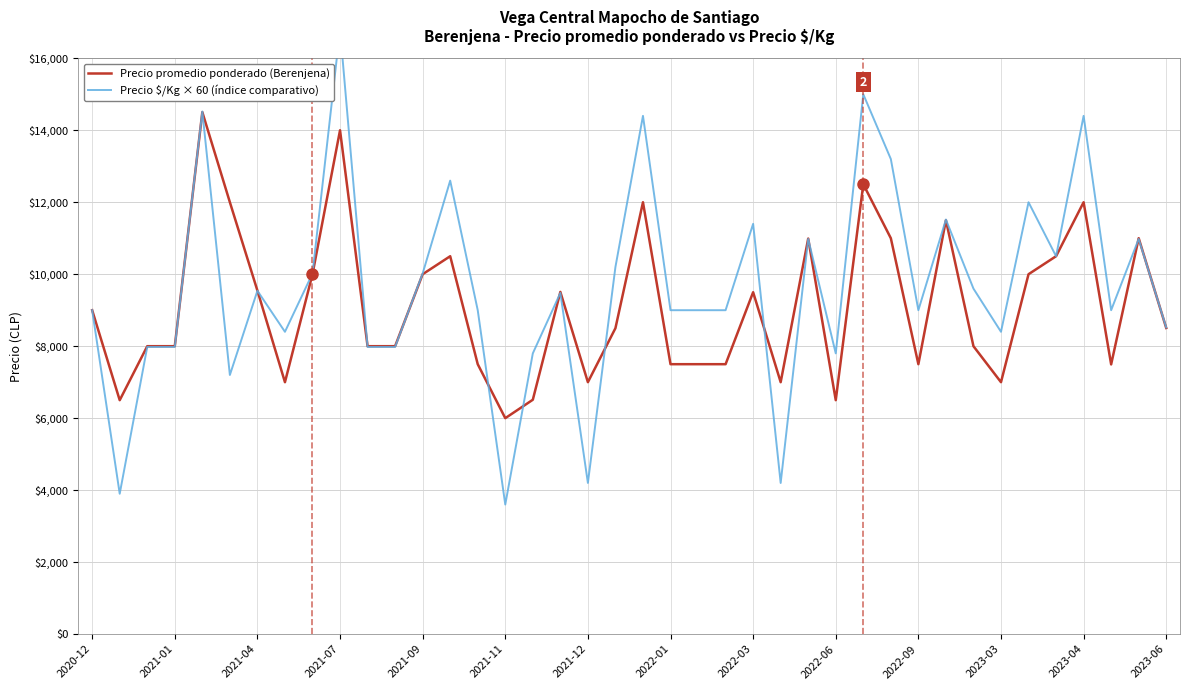

What is the highest value of the Precio promedio ponderado (Berenjena) series?

14504